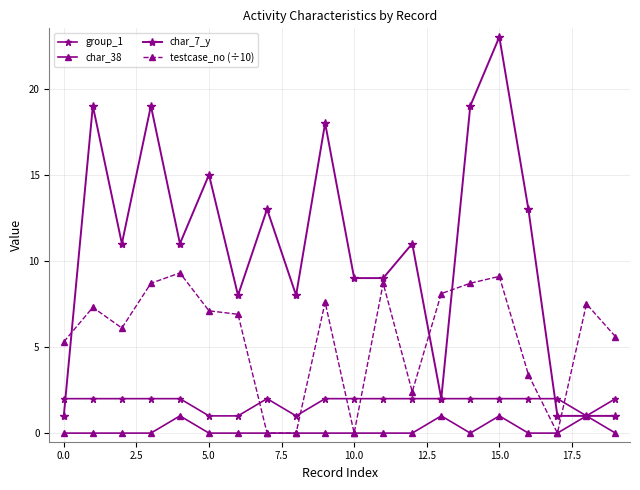

What is the sum of all group_1 values?

36.0